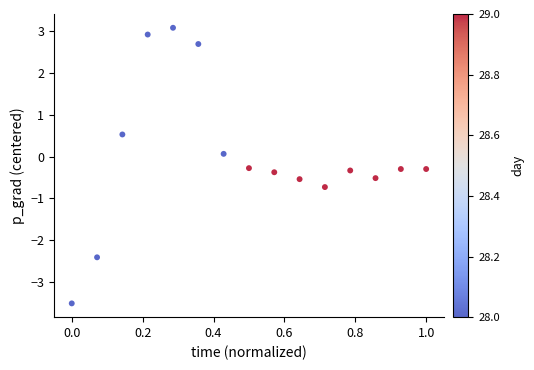

What is the range of Y values (max minus min)?

6.6